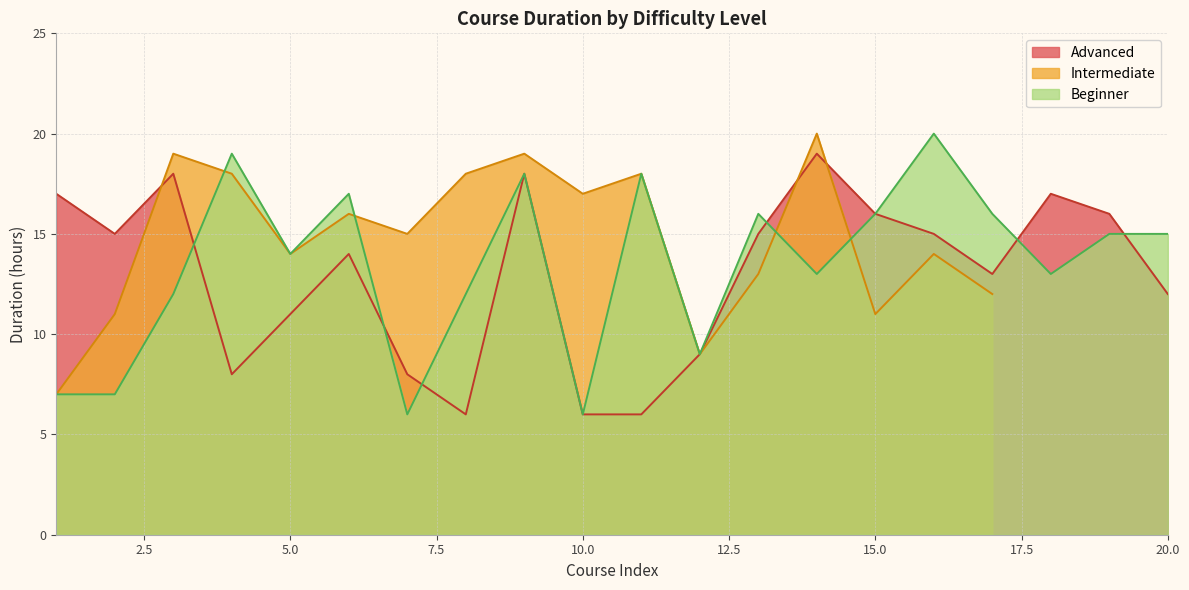

What is the maximum value for Beginner?

20